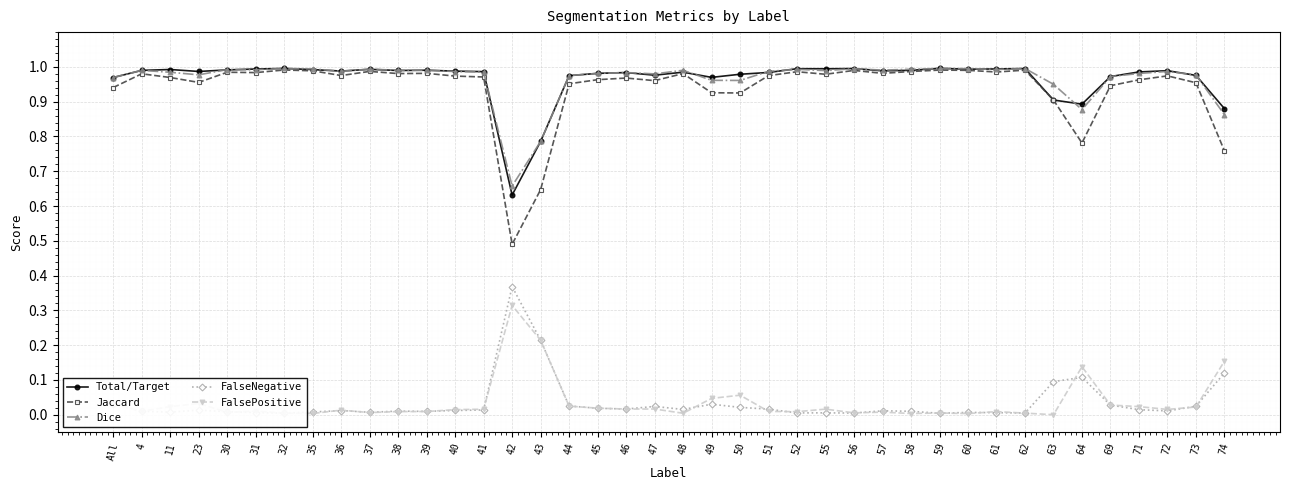

What is the label of the 8th point from the left?

35